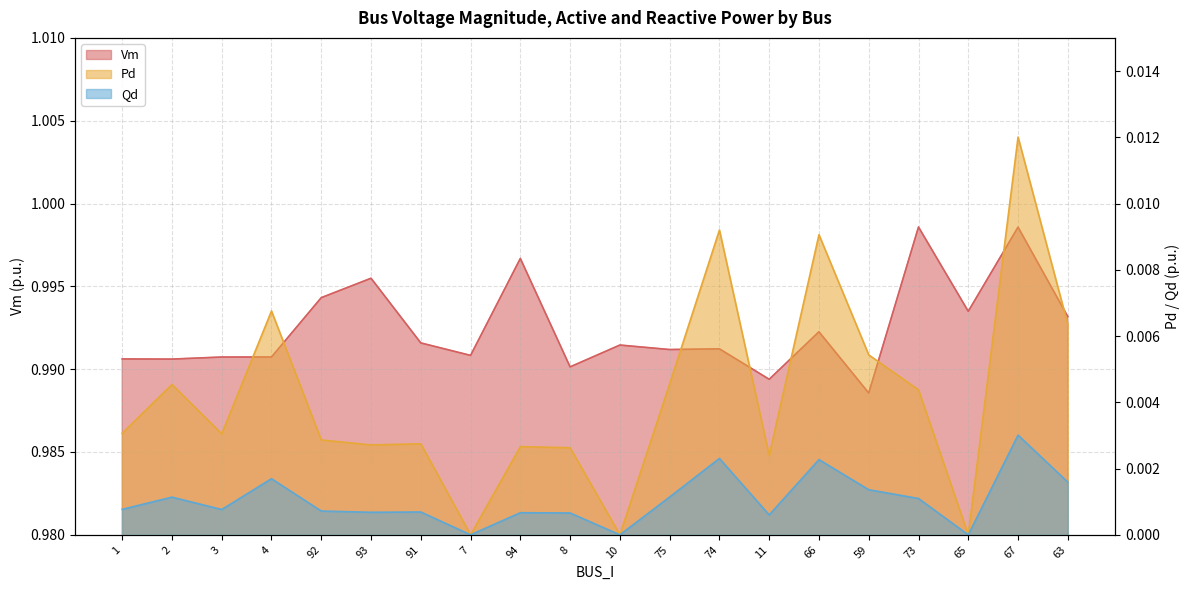

True or false: Vm and Qd intersect in this chart.

False